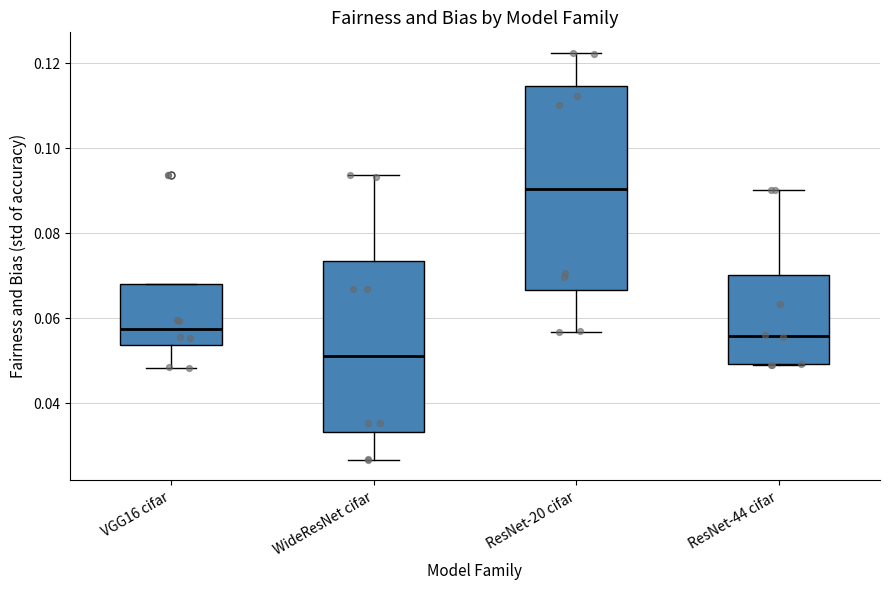

Which box has the highest median line?

ResNet-20 cifar